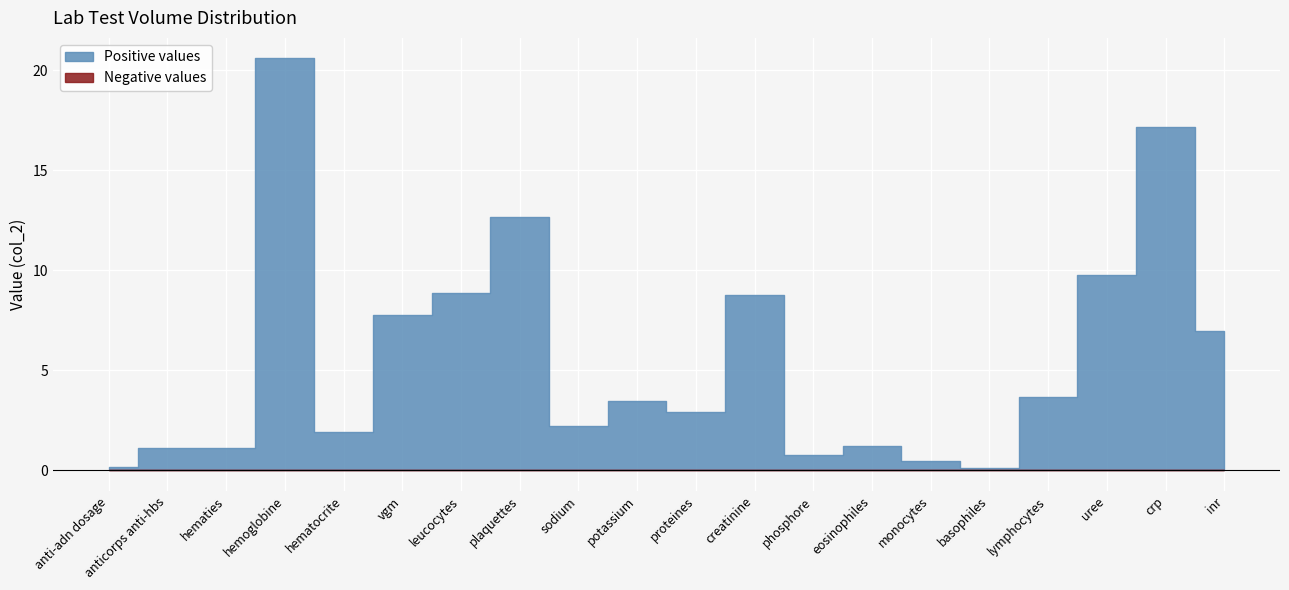

Which has a higher value, hematocrite or plaquettes?

plaquettes